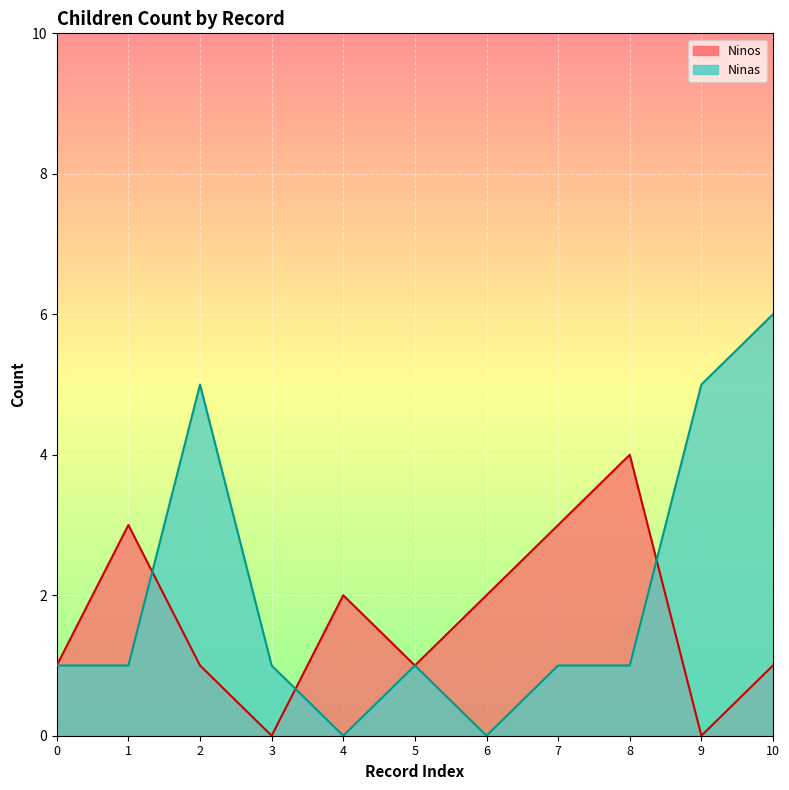

In Ninas, how many points are lower than both neighbors (excluding endpoints)?

2